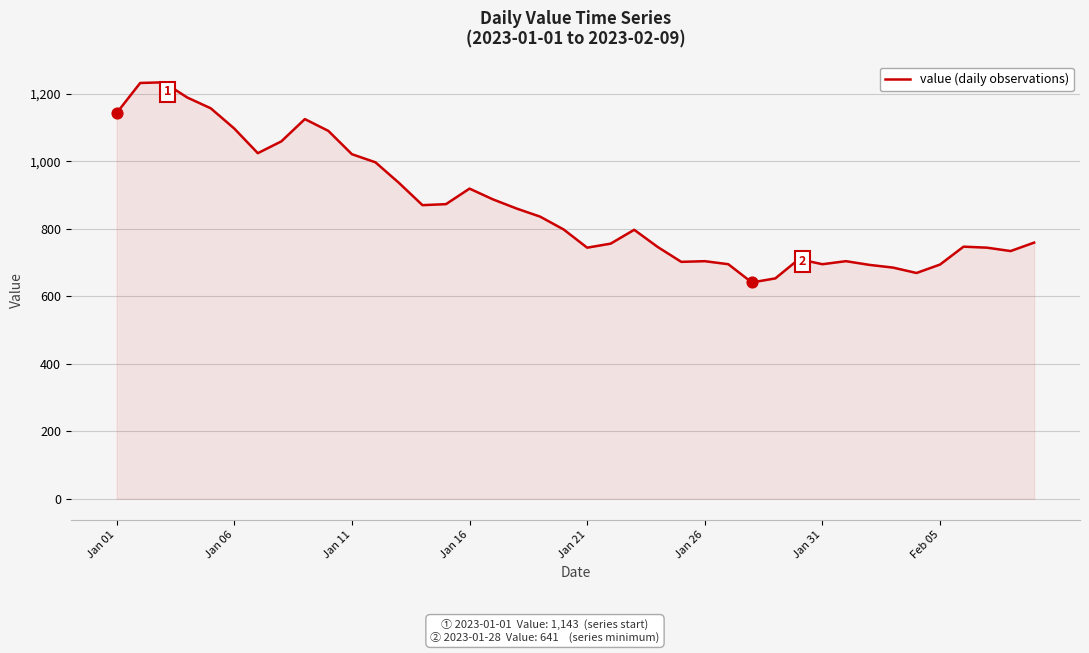

What is the smallest value displayed?

641